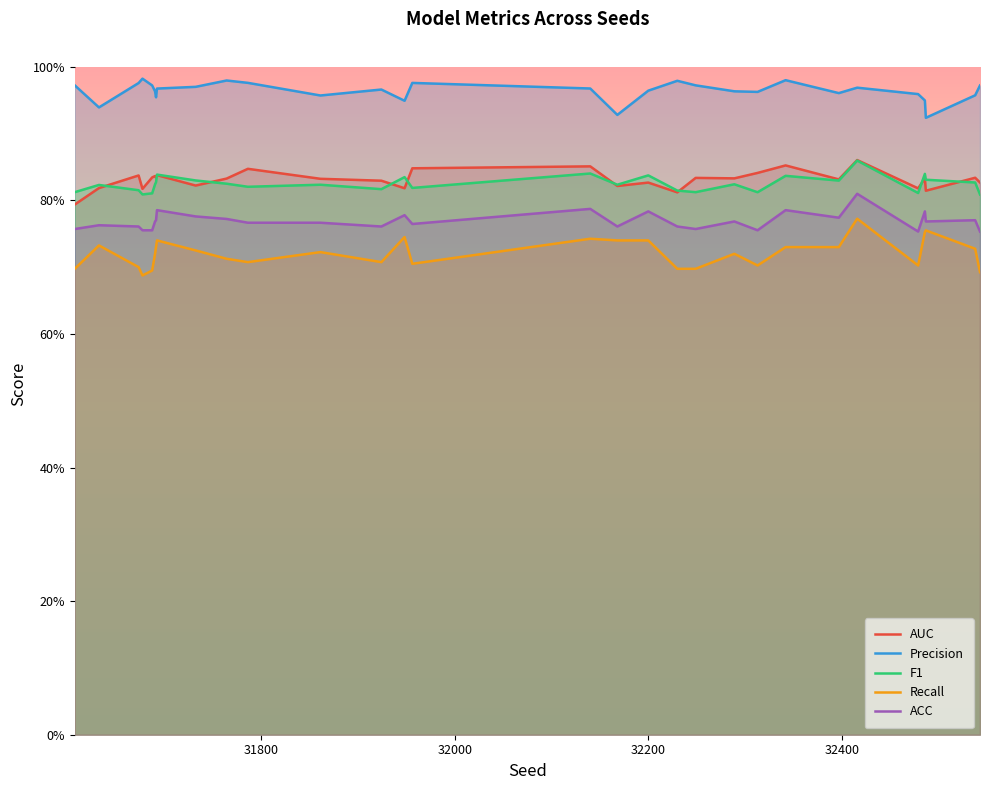

Which series has the largest total across all categories?

Precision